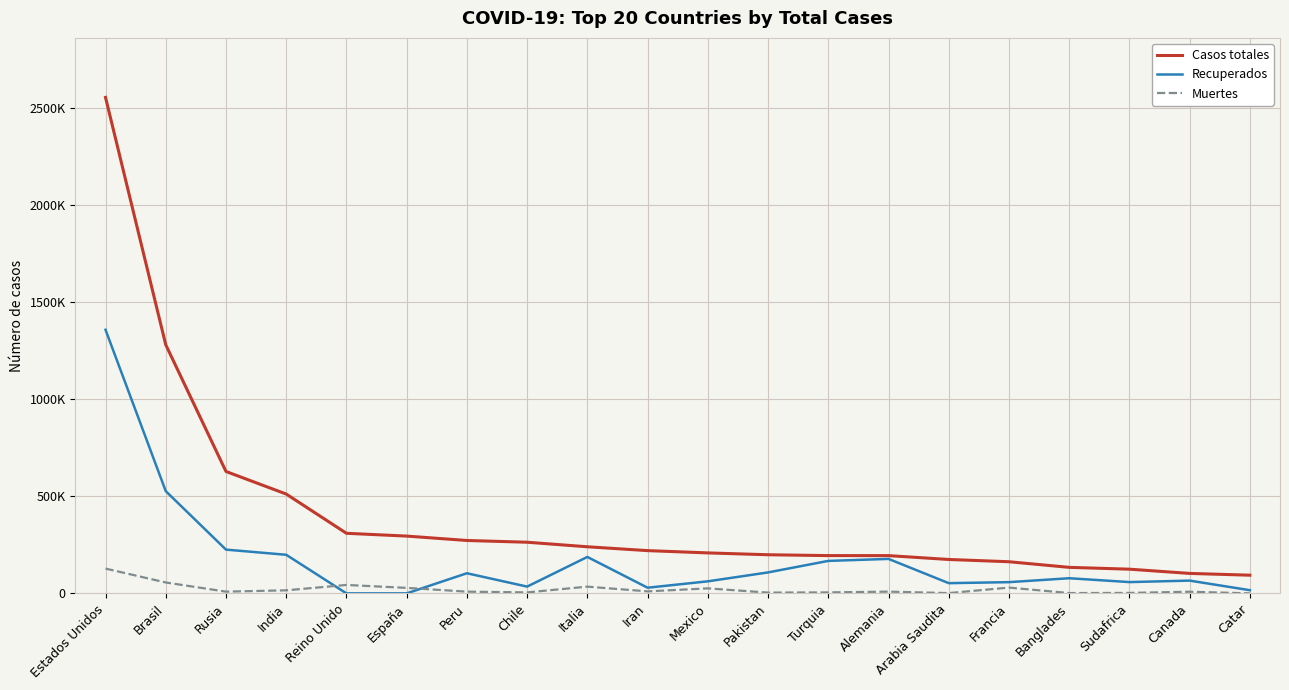

True or false: Casos totales has more than 2 points higher than both neighbors.

False